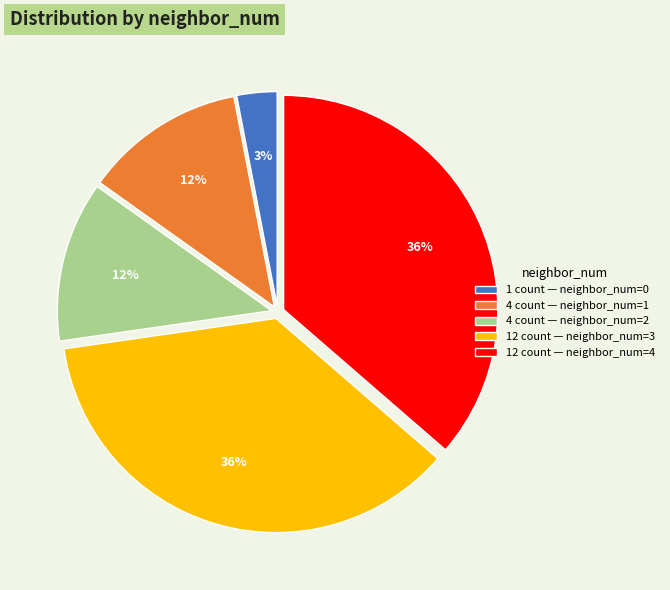

Is the sum of 4 count — neighbor_num=2 and 4 count — neighbor_num=1 greater than half?

No